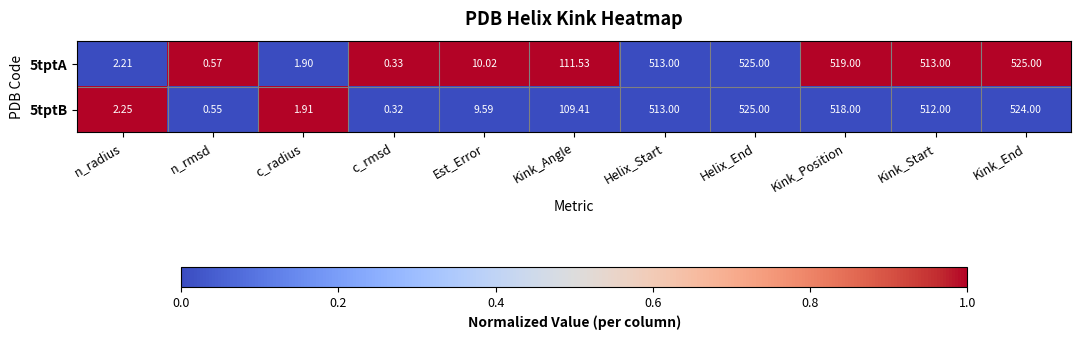

Where is 5tptA nearest to the value 262?

Kink_Angle